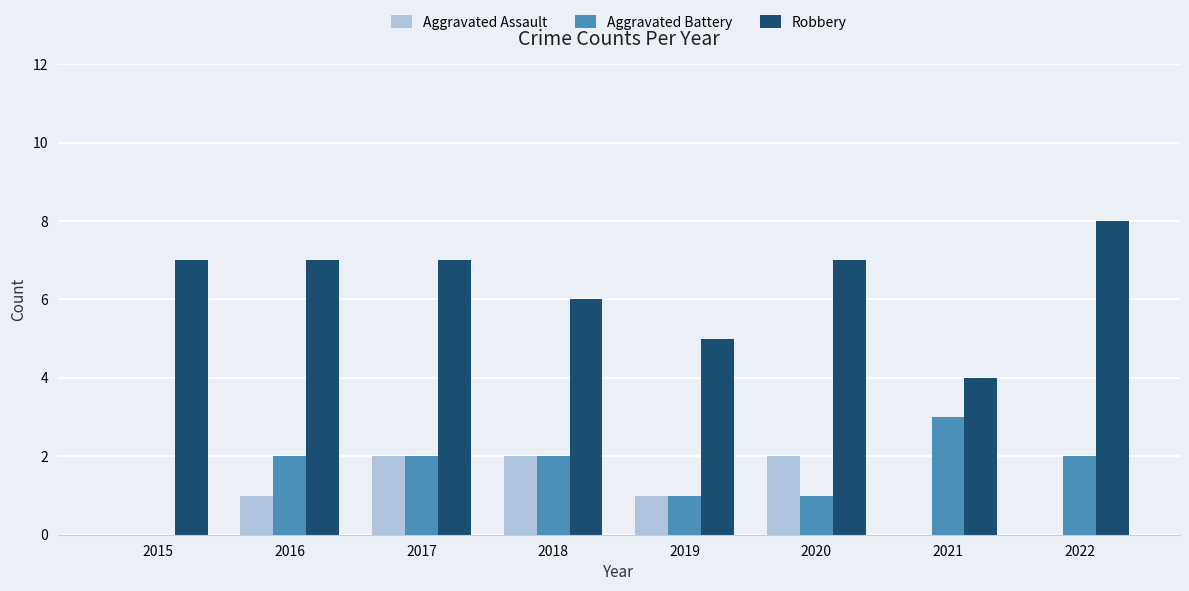

Reading left to right, what are all the values shown in this chart?

Aggravated Assault: 0	1	2	2	1	2	0	0
Aggravated Battery: 0	2	2	2	1	1	3	2
Robbery: 7	7	7	6	5	7	4	8